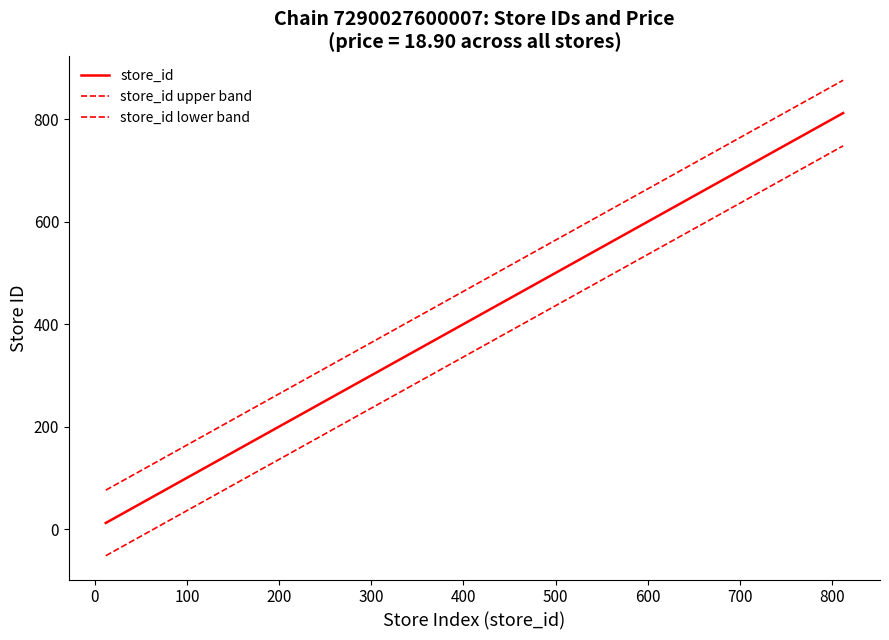

Reading left to right, transcribe all the data shown in this chart.

store_id: 12	15	62	73	81	111	133	219	234	288	295	300	496	606	607	608	609	610	611	812
store_id upper band: 76	79	126	137	145	175	197	283	298	352	359	364	560	670	671	672	673	674	675	876
store_id lower band: -52	-49	-2	9	17	47	69	155	170	224	231	236	432	542	543	544	545	546	547	748